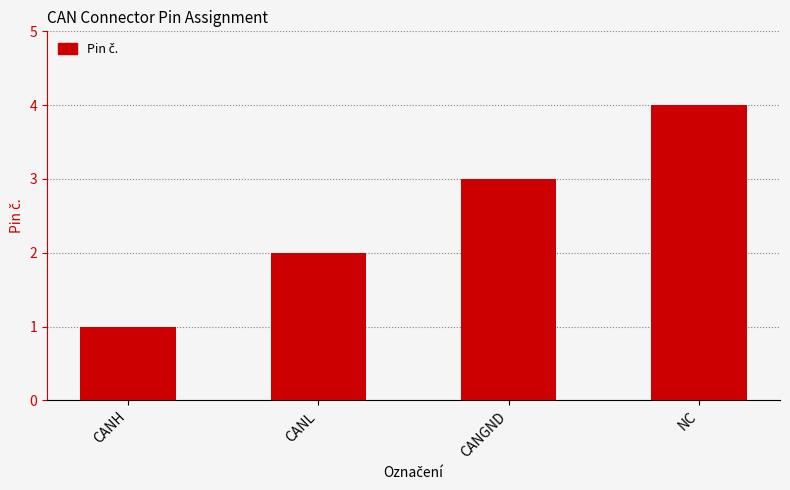

Does the chart contain stacked bars?

No